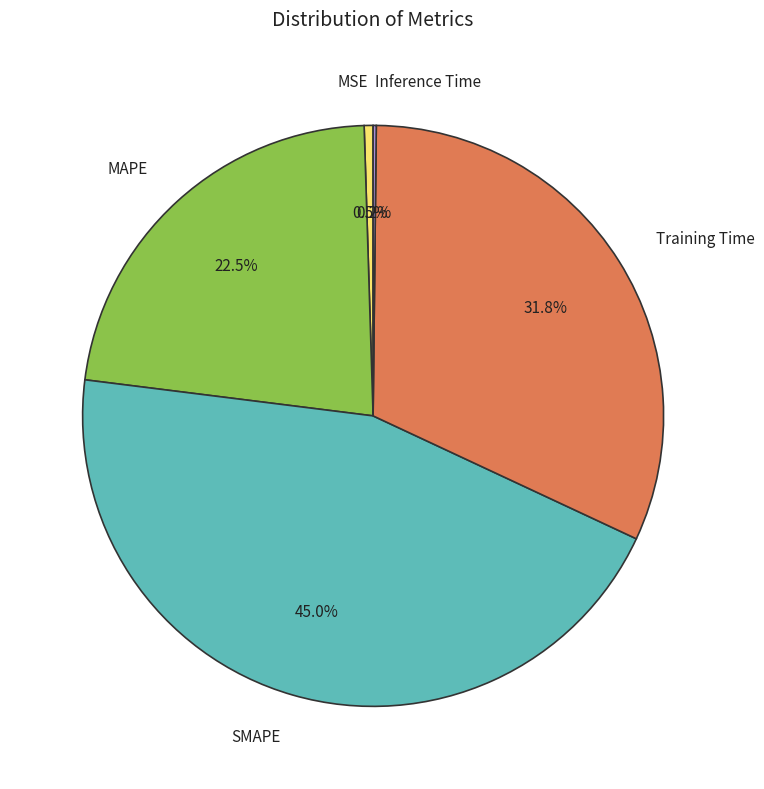

Which has a higher value, Training Time or MSE?

Training Time